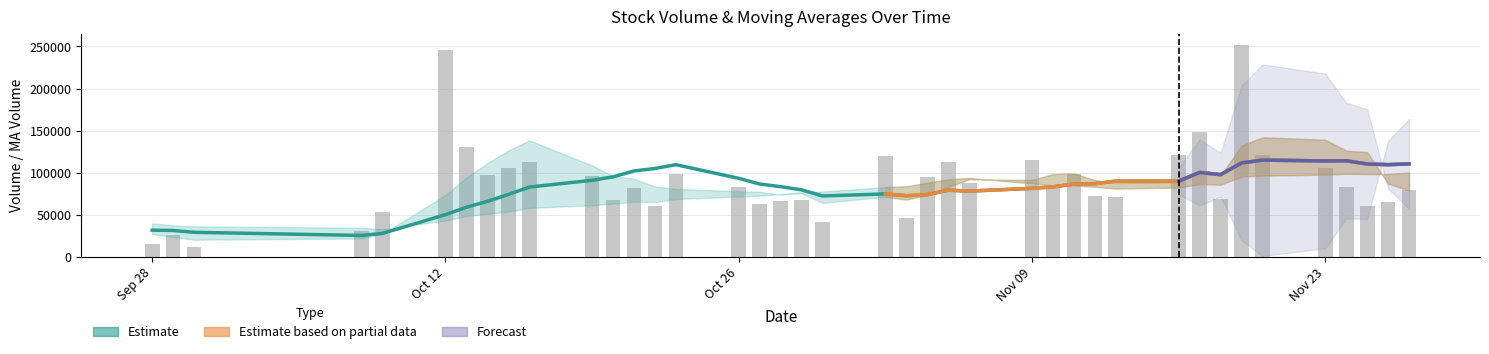

Reading left to right, list all the values displayed in this chart.

v_ma5: 2015-11-27=78720.8	2015-11-26=86831.7	2015-11-25=124344.2	2015-11-24=126112.2	2015-11-23=139131.3	2015-11-20=142010.4	2015-11-19=132076.6	2015-11-18=96120.9	2015-11-17=102056.8	2015-11-16=88651.7	2015-11-13=87660.8	2015-11-12=90960.1	2015-11-11=99027.1	2015-11-10=98285.5	2015-11-09=91139.6	2015-11-06=92058.3	2015-11-05=82807.4	2015-11-04=73625.6	2015-11-03=67862.4	2015-11-02=71364.5	2015-10-30=63948.6	2015-10-29=75353.8	2015-10-28=73940.0	2015-10-27=77121.5	2015-10-26=77877.6	2015-10-23=80553.0	2015-10-22=83596.1	2015-10-21=92624.0	2015-10-20=95697.0	2015-10-19=108476.2	2015-10-16=138271.8	2015-10-15=126221.1	2015-10-14=111287.7	2015-10-13=94261.2	2015-10-12=73227.2	2015-10-09=27289.9	2015-10-08=21726.0	2015-09-30=20203.9	2015-09-29=23422.3	2015-09-28=26759.3
v_ma10: 2015-11-27=110365.6	2015-11-26=109454.2	2015-11-25=110232.6	2015-11-24=114084.5	2015-11-23=113891.5	2015-11-20=114835.6	2015-11-19=111518.4	2015-11-18=97574.0	2015-11-17=100171.1	2015-11-16=89895.7	2015-11-13=89859.6	2015-11-12=86883.8	2015-11-11=86326.3	2015-11-10=83073.9	2015-11-09=81252.1	2015-11-06=78003.5	2015-11-05=79080.6	2015-11-04=73782.8	2015-11-03=72492.0	2015-11-02=74621.1	2015-10-30=72250.8	2015-10-29=79475.0	2015-10-28=83282.0	2015-10-27=86409.2	2015-10-26=93176.9	2015-10-23=109412.4	2015-10-22=104908.6	2015-10-21=101955.9	2015-10-20=94979.1	2015-10-19=90851.7	2015-10-16=82780.9	2015-10-15=73973.6	2015-10-14=65745.8	2015-10-13=58841.7	2015-10-12=49993.3	2015-10-09=27738.9	2015-10-08=25252.0	2015-09-30=28988.5	2015-09-29=31144.3	2015-09-28=31564.7
v_ma20: 2015-11-27=100112.6	2015-11-26=98169.0	2015-11-25=98279.5	2015-11-24=98579.2	2015-11-23=97571.8	2015-11-20=96419.6	2015-11-19=95299.5	2015-11-18=85678.4	2015-11-17=86331.5	2015-11-16=82258.4	2015-11-13=81055.2	2015-11-12=83179.4	2015-11-11=84804.2	2015-11-10=84741.6	2015-11-09=87214.5	2015-11-06=93707.9	2015-11-05=91994.6	2015-11-04=87869.3	2015-11-03=83735.5	2015-11-02=82736.4	2015-10-30=77515.8	2015-10-29=76724.3	2015-10-28=74513.9	2015-10-27=72625.5	2015-10-26=71585.1	2015-10-23=68575.7	2015-10-22=65080.3	2015-10-21=65472.2	2015-10-20=63061.7	2015-10-19=61208.2	2015-10-16=58011.6	2015-10-15=53623.5	2015-10-14=50954.4	2015-10-13=48449.2	2015-10-12=43098.9	2015-10-09=32678.2	2015-10-08=34406.5	2015-09-30=36057.7	2015-09-29=37325.1	2015-09-28=39617.6
volume: 2015-11-27=79789.8	2015-11-26=64778.2	2015-11-25=59727.2	2015-11-24=83265.6	2015-11-23=106043.3	2015-11-20=120344.3	2015-11-19=252340.9	2015-11-18=68567.2	2015-11-17=148361.0	2015-11-16=120438.6	2015-11-13=70675.4	2015-11-12=72562.4	2015-11-11=98246.4	2015-11-10=81335.8	2015-11-09=115484.3	2015-11-06=87171.7	2015-11-05=112897.3	2015-11-04=94538.4	2015-11-03=45606.3	2015-11-02=120077.8	2015-10-30=40917.3	2015-10-29=66988.1	2015-10-28=65722.4	2015-10-27=63116.8	2015-10-26=82998.6	2015-10-23=97943.0	2015-10-22=59919.4	2015-10-21=81629.9	2015-10-20=66897.4	2015-10-19=96375.4	2015-10-16=113158.7	2015-10-15=105058.5	2015-10-14=96994.8	2015-10-13=130793.9	2015-10-12=245353.1	2015-10-09=52905.4	2015-10-08=30391.5	2015-09-30=11862.1	2015-09-29=25624.0	2015-09-28=15666.6